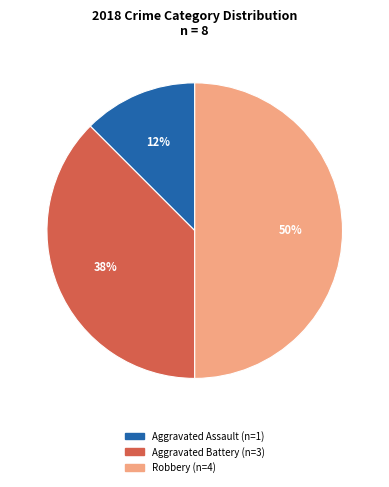

How many slices are in this pie chart?

3